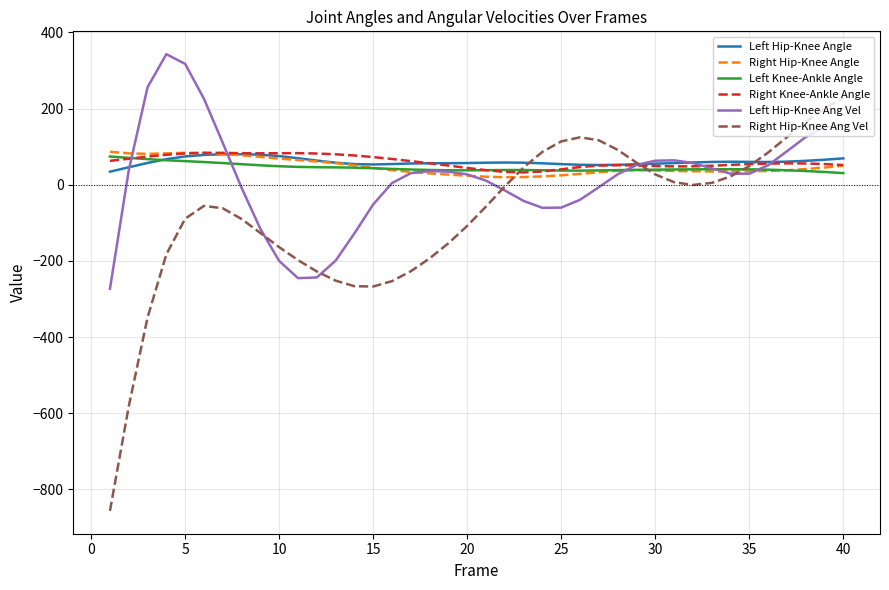

What is the maximum value for Right Knee-Ankle Angle?

83.8